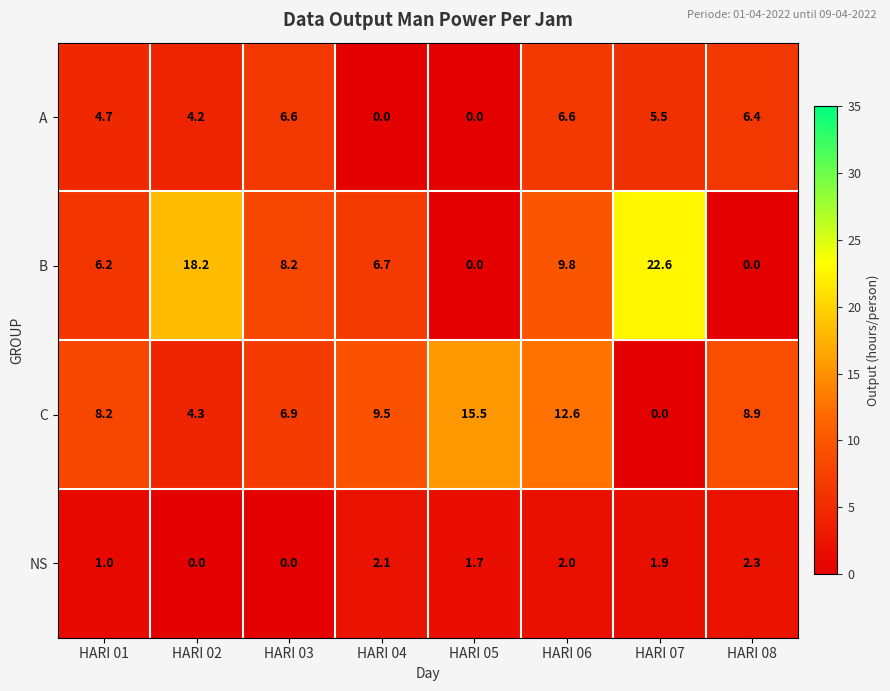

How many categories are shown in the chart?

8